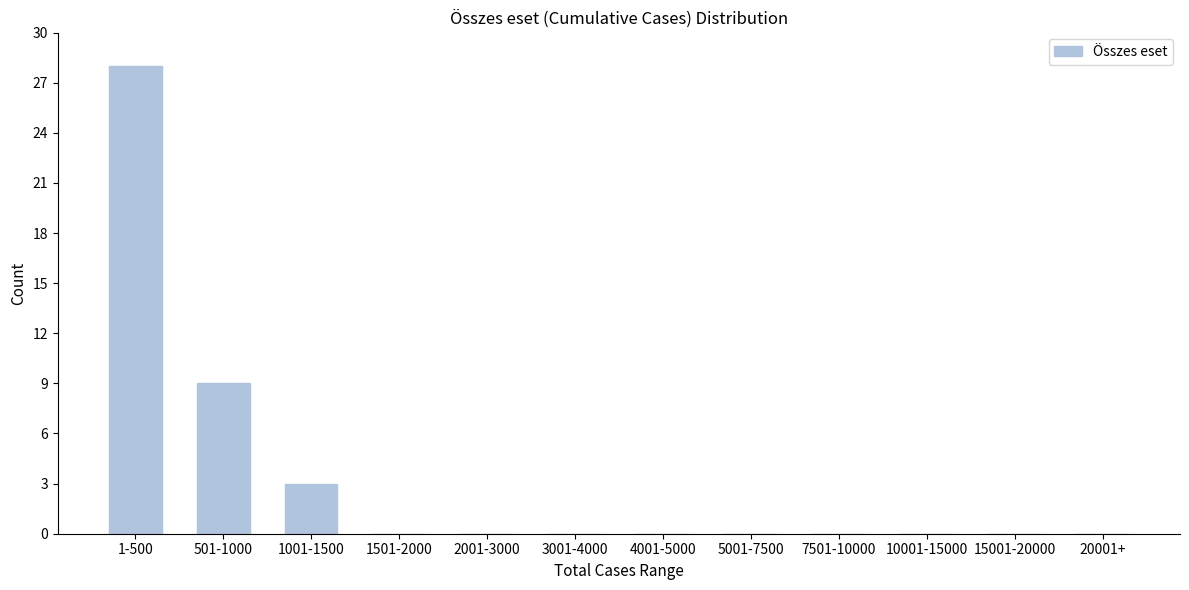

Reading left to right, list all the values displayed in this chart.

1-500=28	501-1000=9	1001-1500=3	1501-2000=0	2001-3000=0	3001-4000=0	4001-5000=0	5001-7500=0	7501-10000=0	10001-15000=0	15001-20000=0	20001+=0